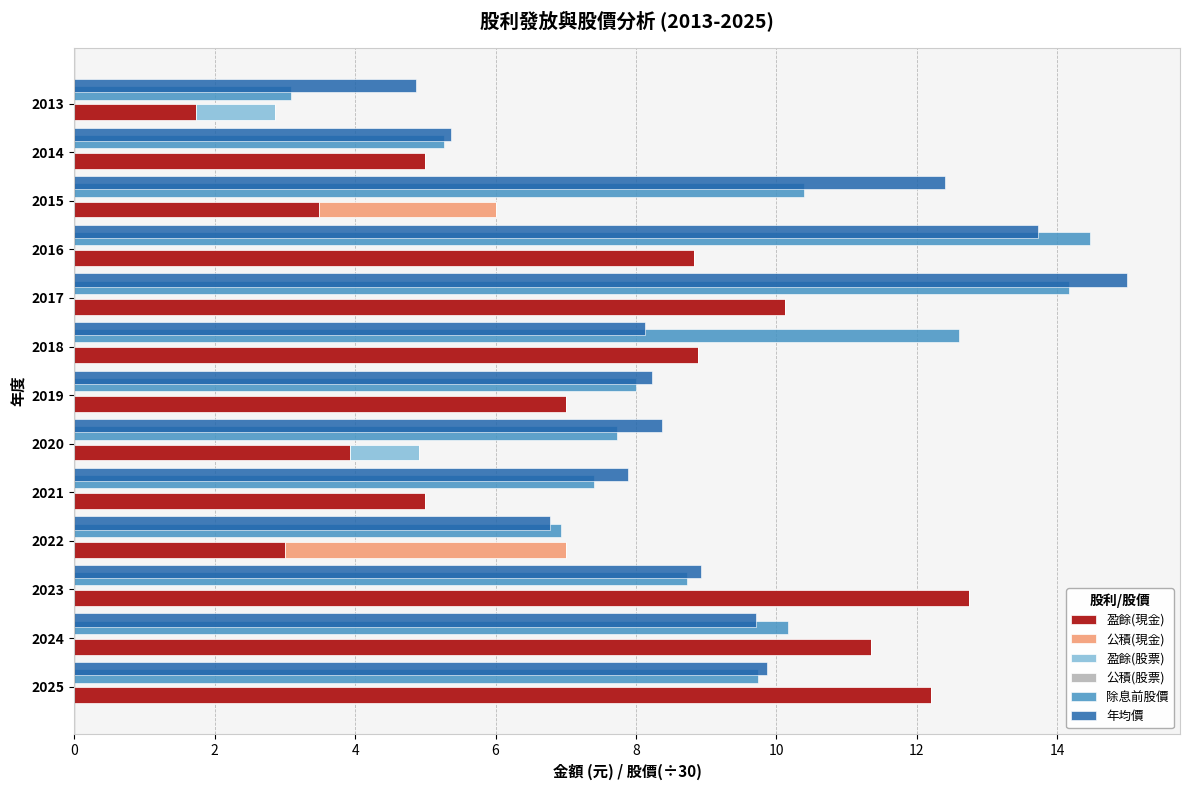

What is the greatest value displayed?

15.0